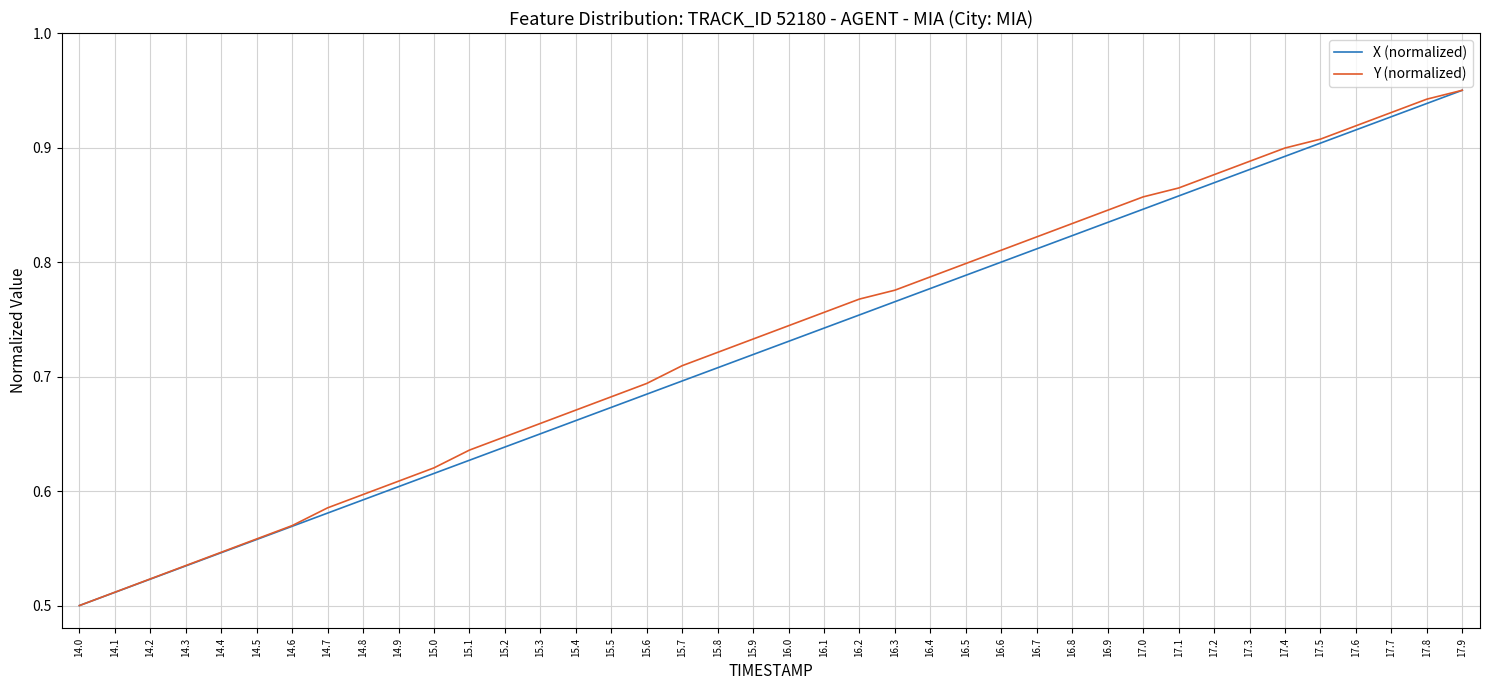

Where is Y (normalized) nearest to the value 0?

14.0